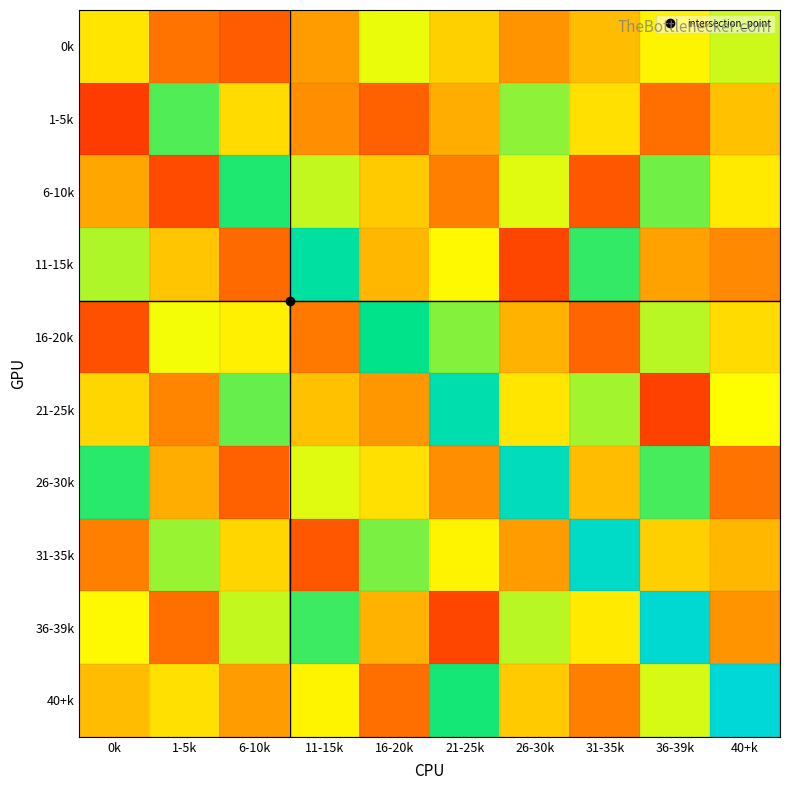

What is the spread (max minus min) of values at 26-30k?

78.0